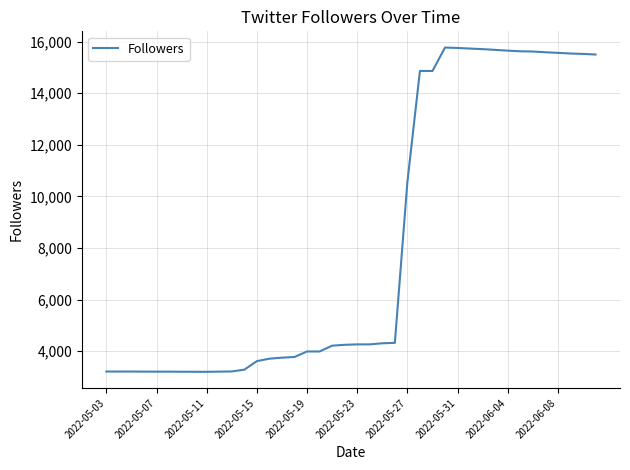

Is this an area chart (filled region under the line)?

No